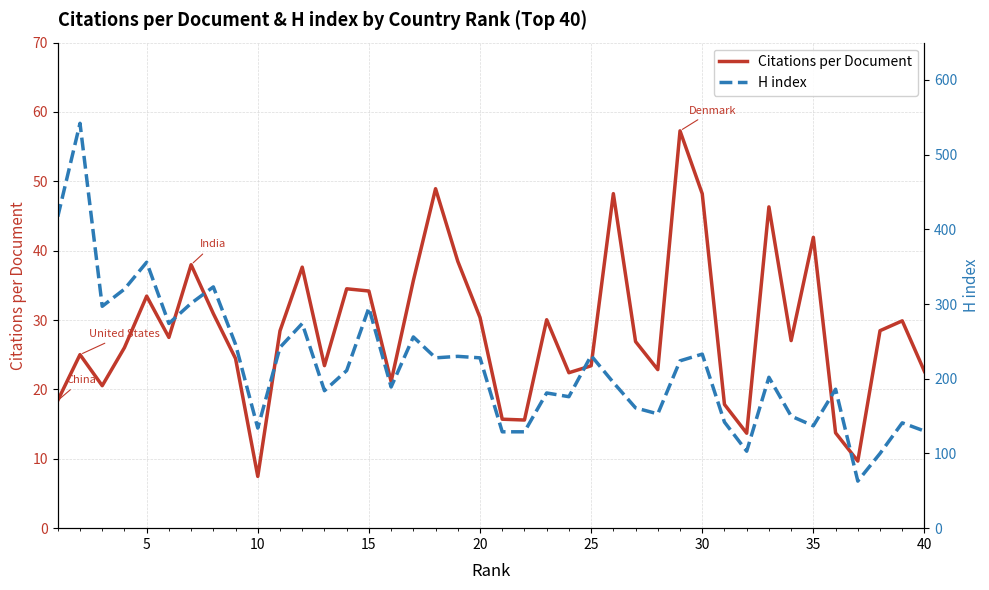

How many lines are shown in the chart?

2